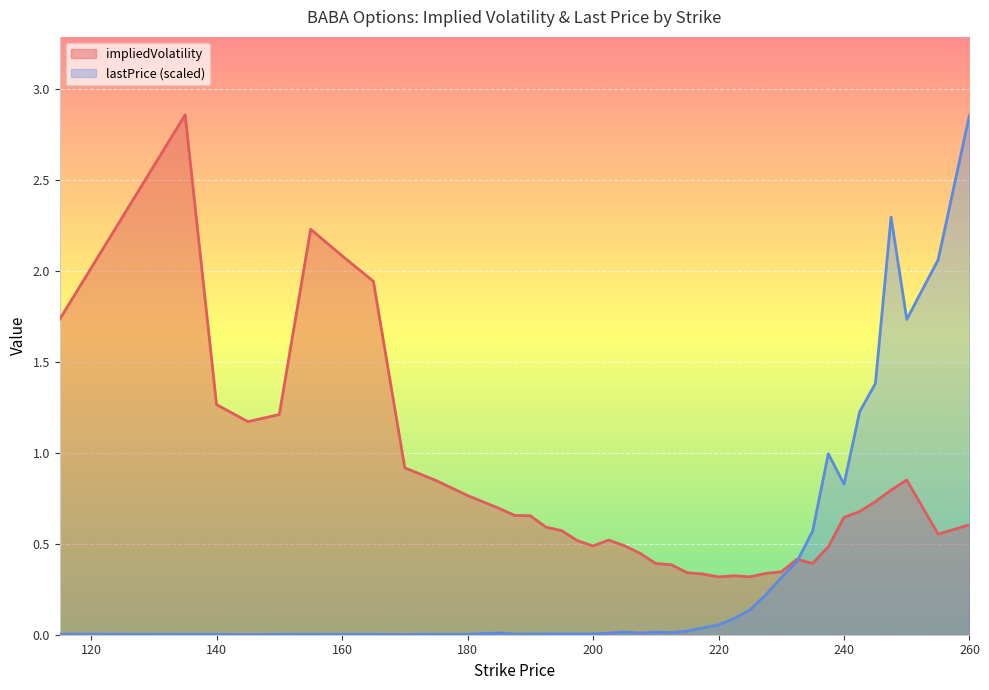

Reading right to left, extract all data points from this chart.

impliedVolatility: 260=0.6	255=0.6	250=0.9	247.5=0.8	245=0.7	242.5=0.7	240=0.6	237.5=0.5	235=0.4	232.5=0.4	230=0.3	227.5=0.3	225=0.3	222.5=0.3	220=0.3	217.5=0.3	215=0.3	212.5=0.4	210=0.4	207.5=0.4	205=0.5	202.5=0.5	200=0.5	197.5=0.5	195=0.6	192.5=0.6	190=0.7	187.5=0.7	185=0.7	180=0.8	175=0.8	170=0.9	165=1.9	160=2.1	155=2.2	150=1.2	145=1.2	140=1.3	135=2.9	115=1.7
lastPrice: 260=2.9	255=2.1	250=1.7	247.5=2.3	245=1.4	242.5=1.2	240=0.8	237.5=1.0	235=0.6	232.5=0.4	230=0.3	227.5=0.2	225=0.1	222.5=0.1	220=0.1	217.5=0.0	215=0.0	212.5=0.0	210=0.0	207.5=0.0	205=0.0	202.5=0.0	200=0.0	197.5=0.0	195=0.0	192.5=0.0	190=0.0	187.5=0.0	185=0.0	180=0.0	175=0.0	170=0.0	165=0.0	160=0.0	155=0.0	150=0.0	145=0.0	140=0.0	135=0.0	115=0.0